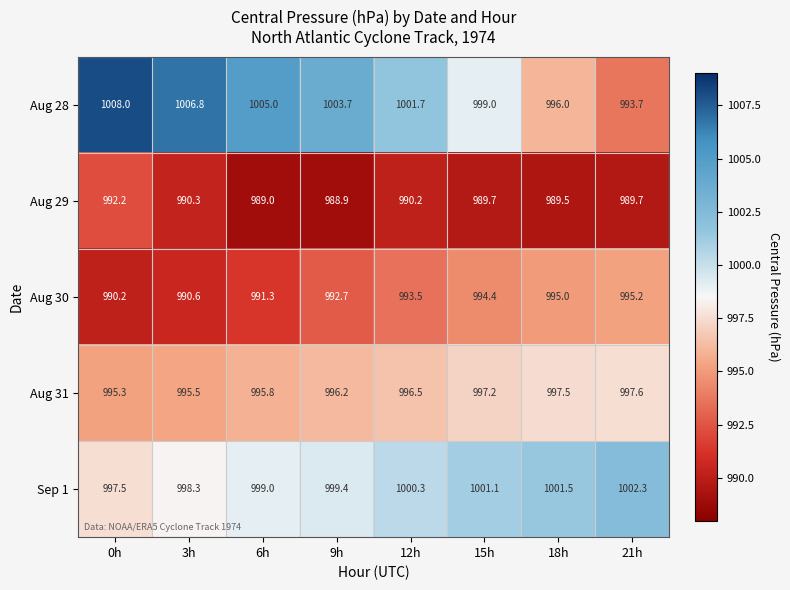

What is the difference between the Sep 1 values at 0h and 18h?

4.0